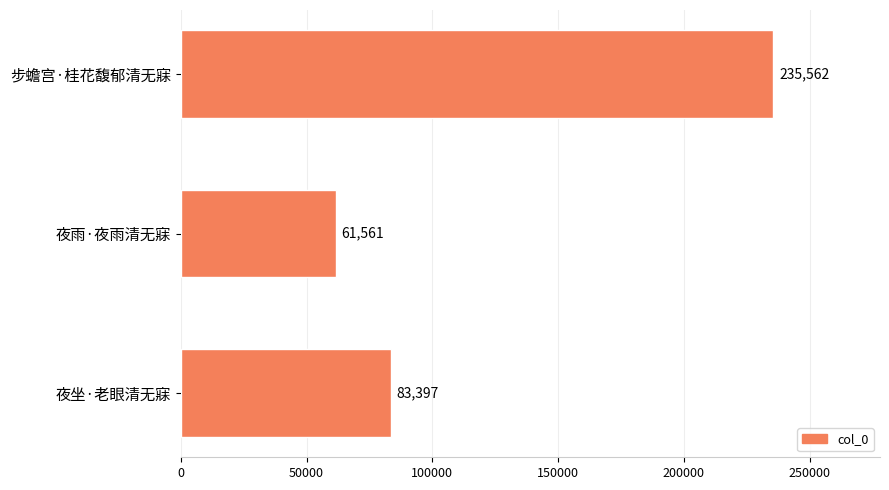

Does the chart contain stacked bars?

No